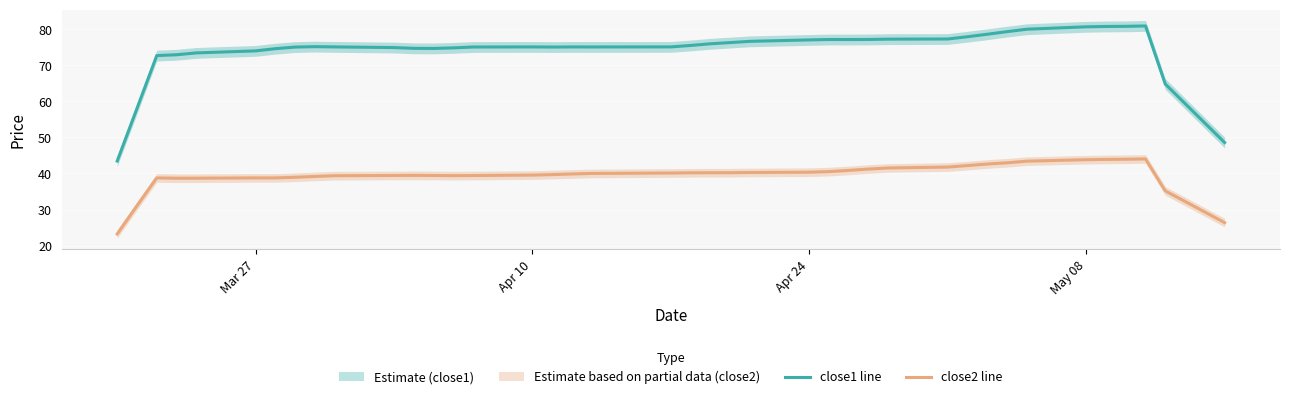

True or false: close2 line and close1 line cross at least once.

False